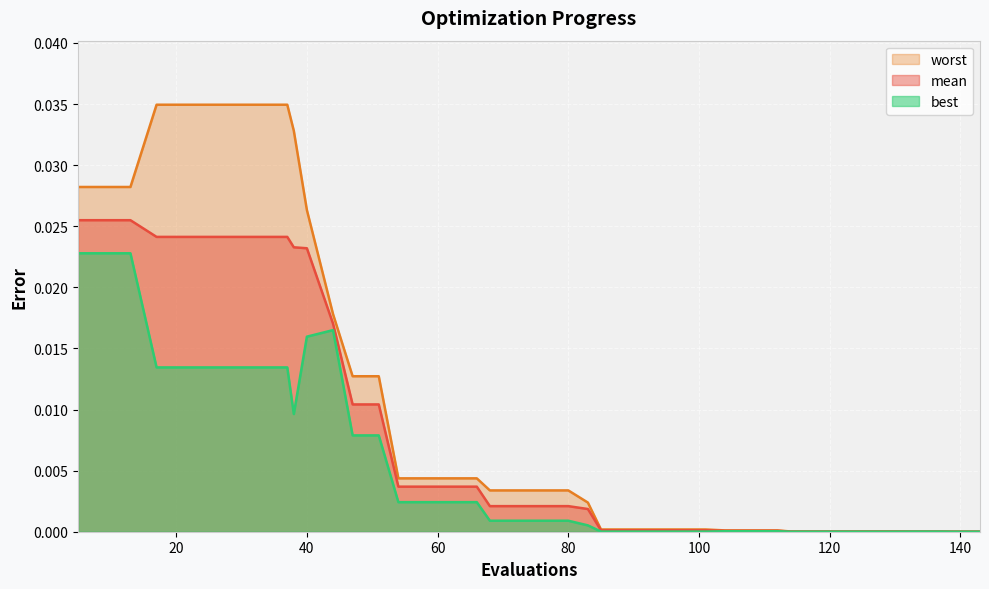

True or false: worst has more than 1 points higher than both neighbors.

False